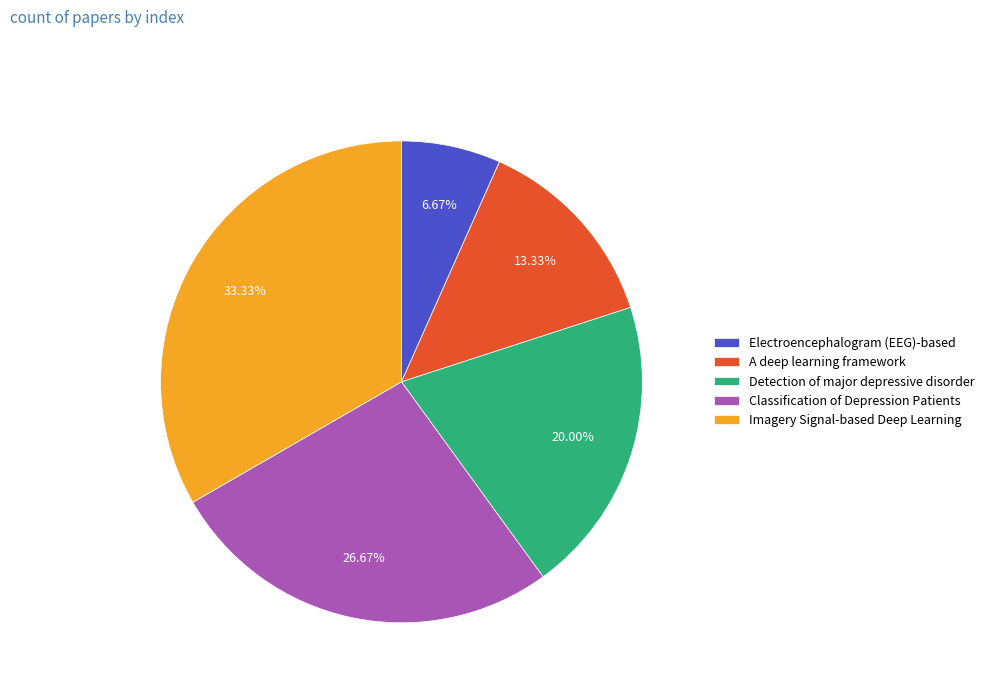

The A deep learning framework slice represents 13% of the pie. True or false?

True